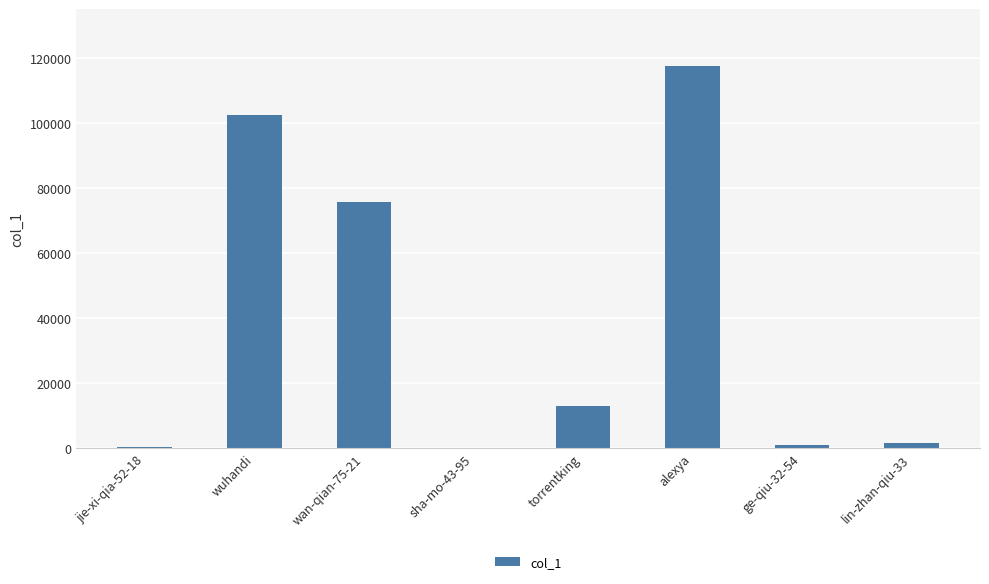

Which has a higher value, alexya or ge-qiu-32-54?

alexya